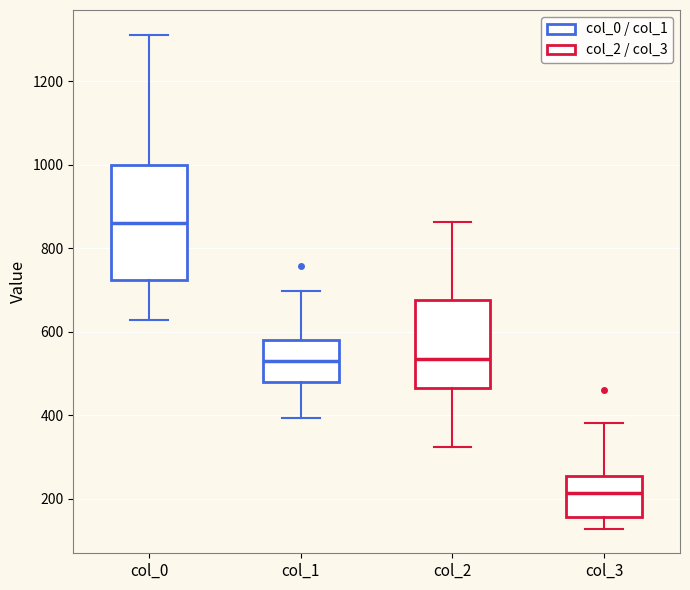

Where is the upper edge of the box for col_2 on the y-axis? The values are not printed on the chart, so give them approximately, as read against the axis.

680